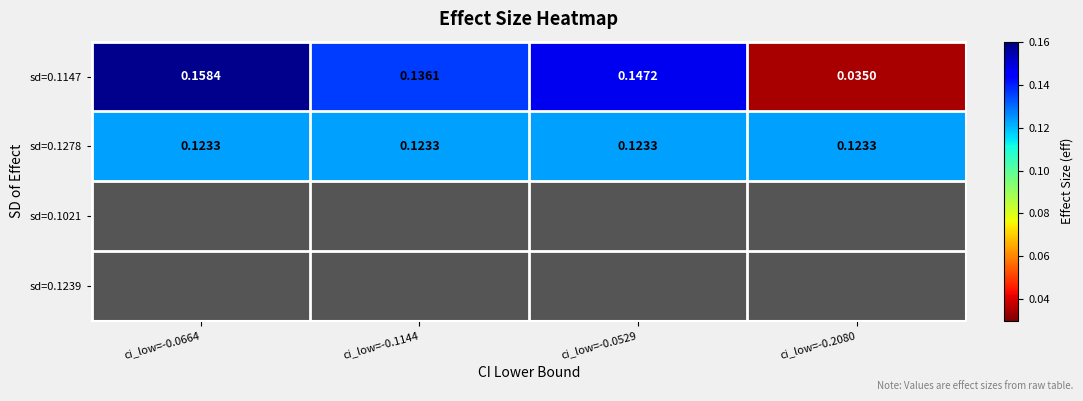

Is the value of sd=0.1278 at ci_low=-0.0664 greater than the value of sd=0.1147 at ci_low=-0.0529?

No